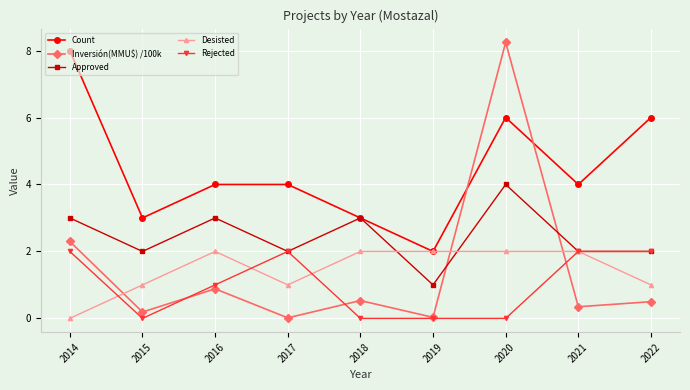

The Approved series shows 1.5 at 2016. True or false?

False